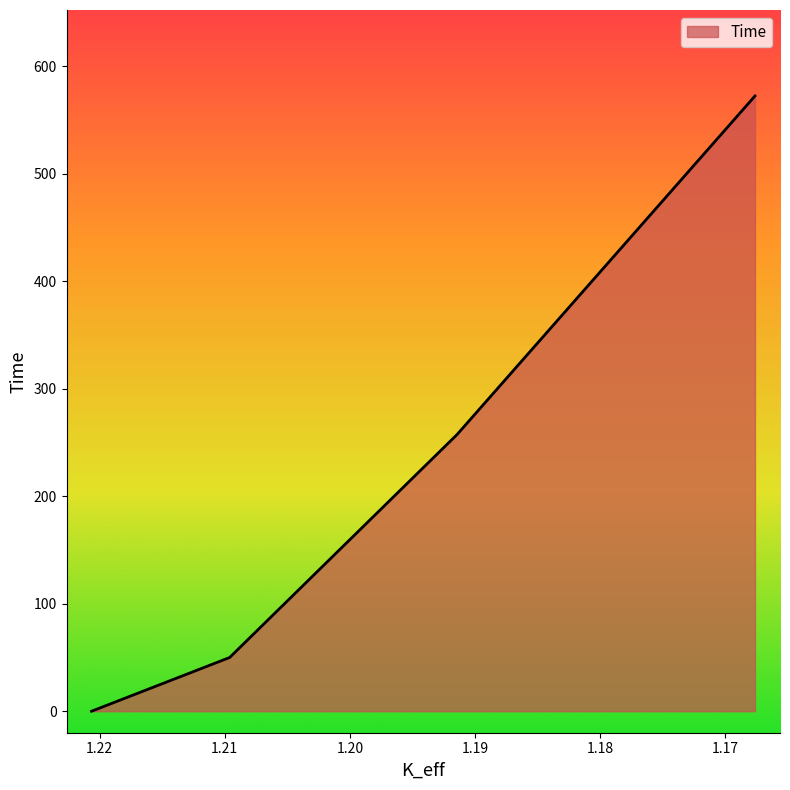

List the labels in order of value, largest first.

1.16759252, 1.19142161, 1.20961123, 1.22066046